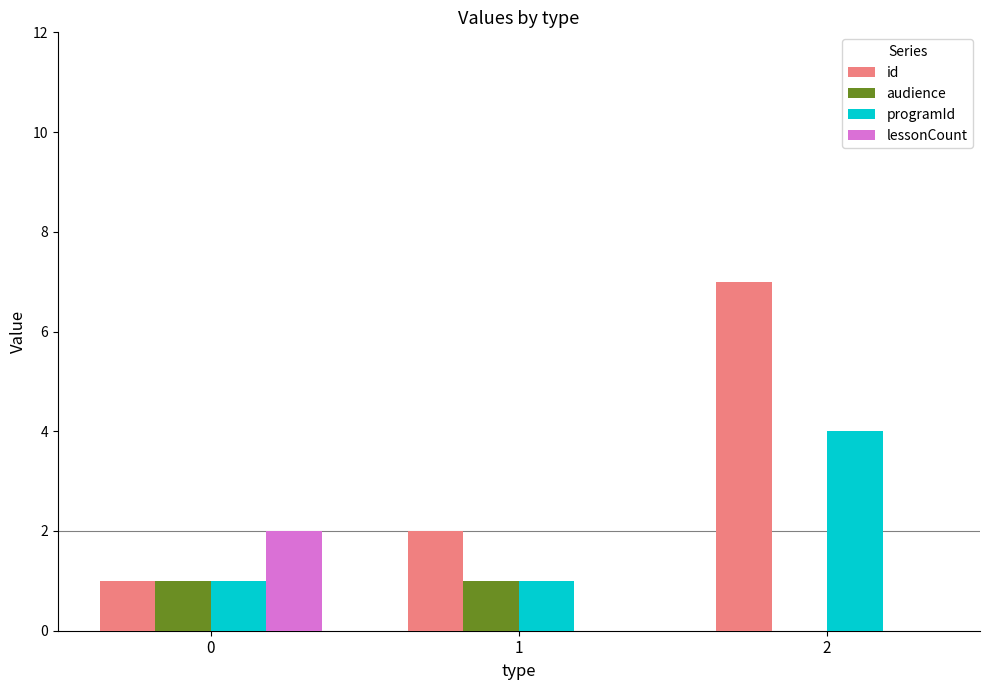

Is it true that programId equals 1 at 1?

True